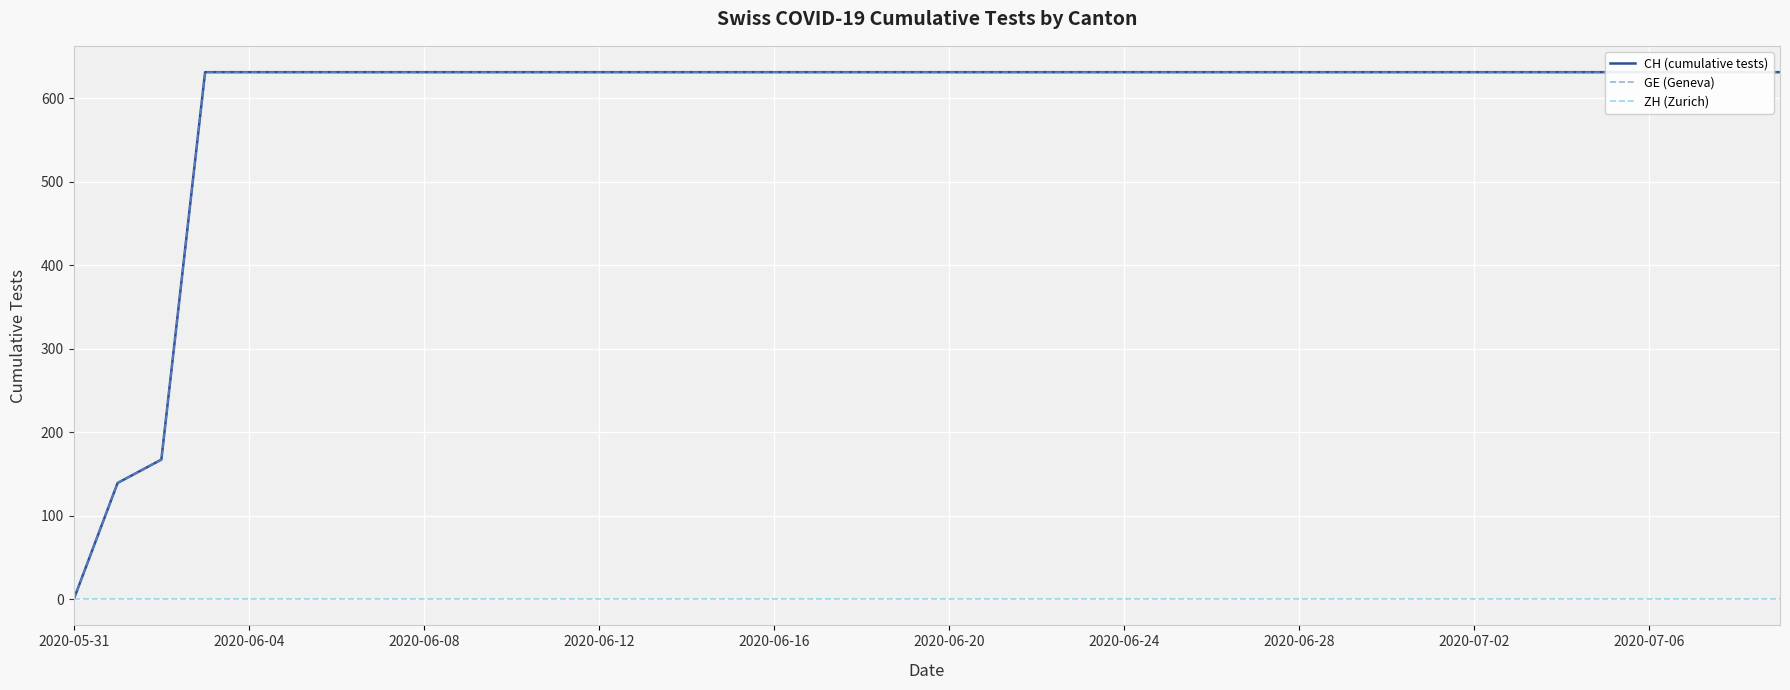

How many lines are shown in the chart?

3